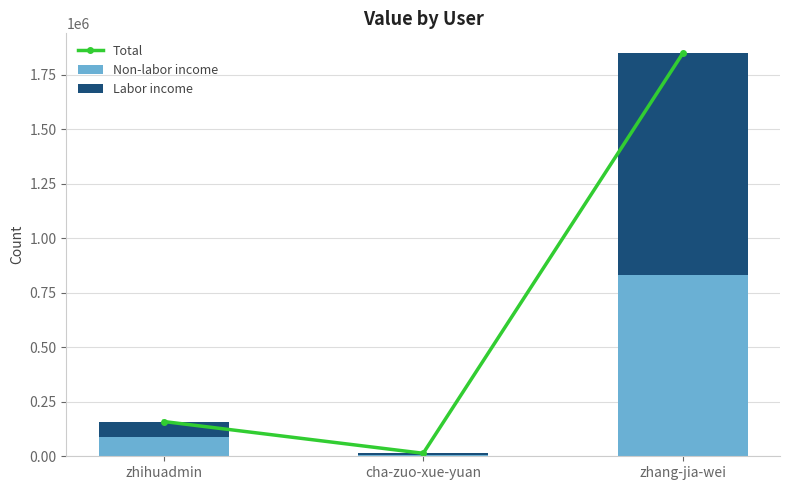

Which has a higher value, zhihuadmin or cha-zuo-xue-yuan?

zhihuadmin